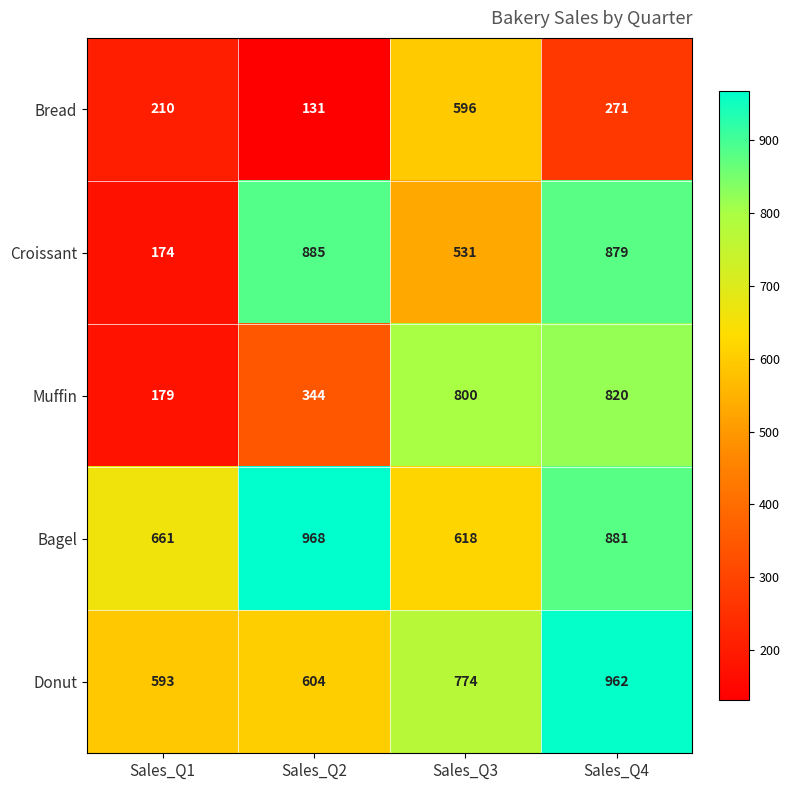

The value of Muffin at Sales_Q4 is 820. True or false?

True